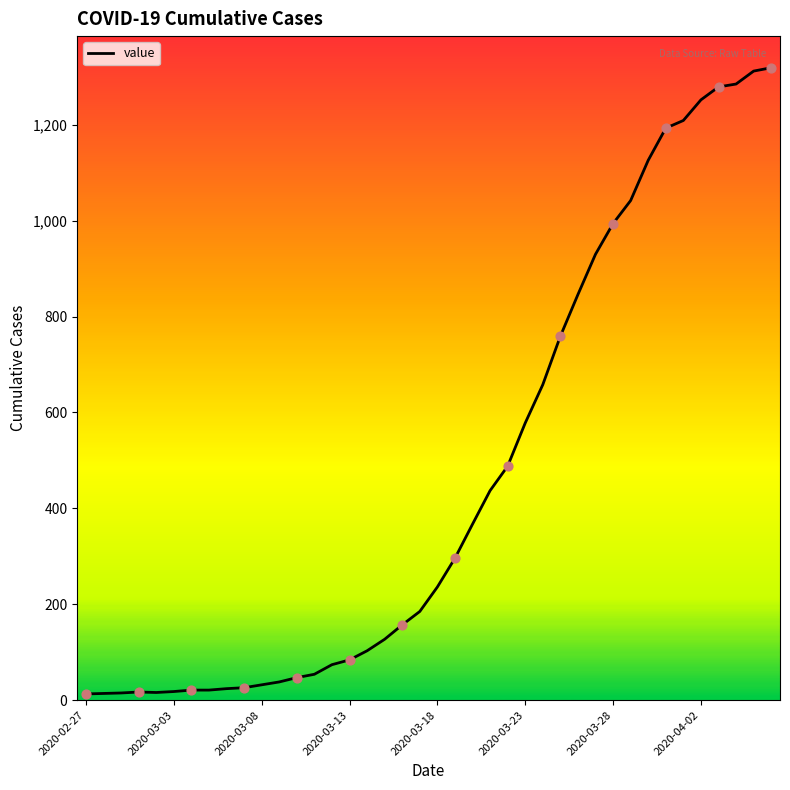

What is the greatest value displayed?

1319